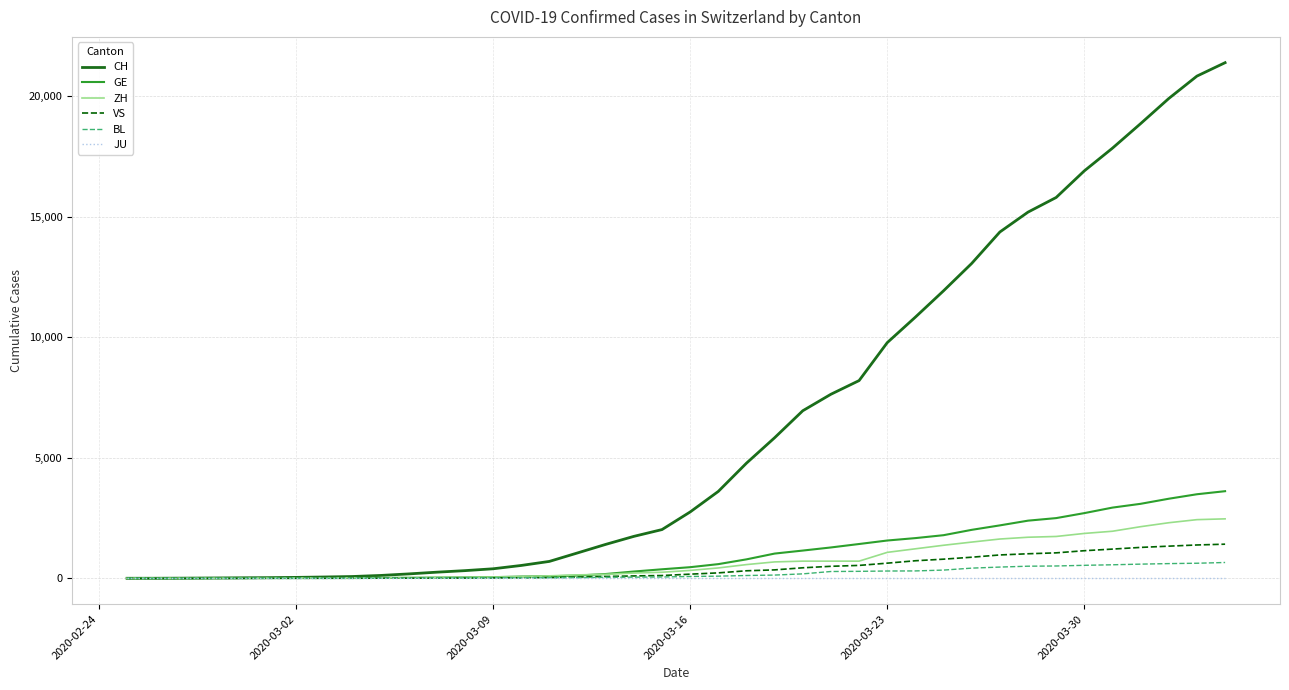

Which series has the largest total across all categories?

CH